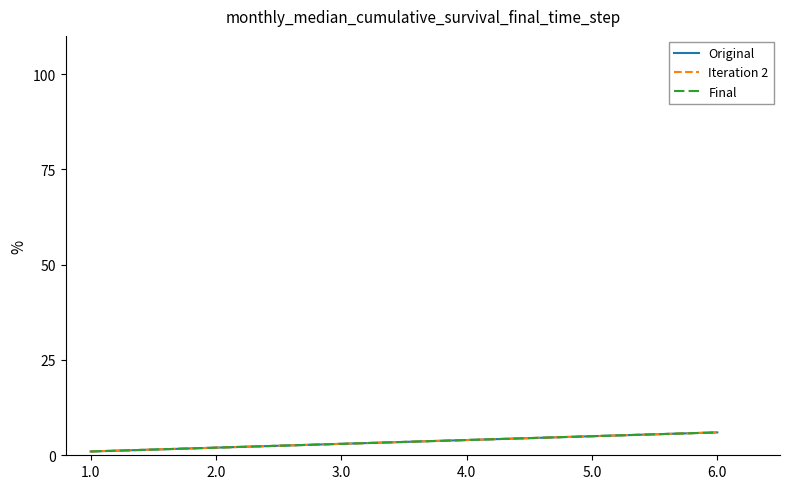

Does the chart have visible grid lines?

No